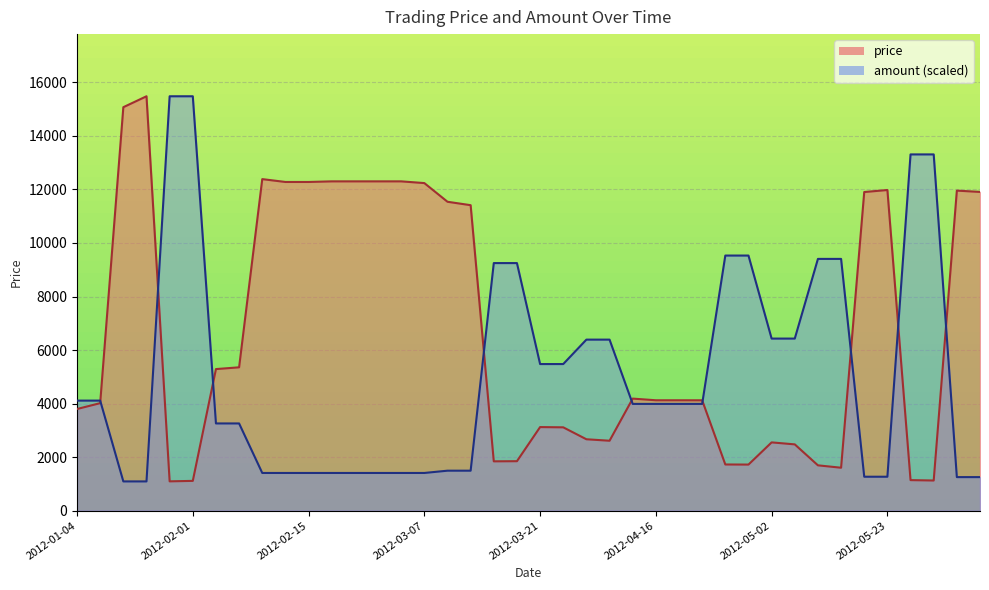

Which label corresponds to the largest value in the chart?

2012-01-18